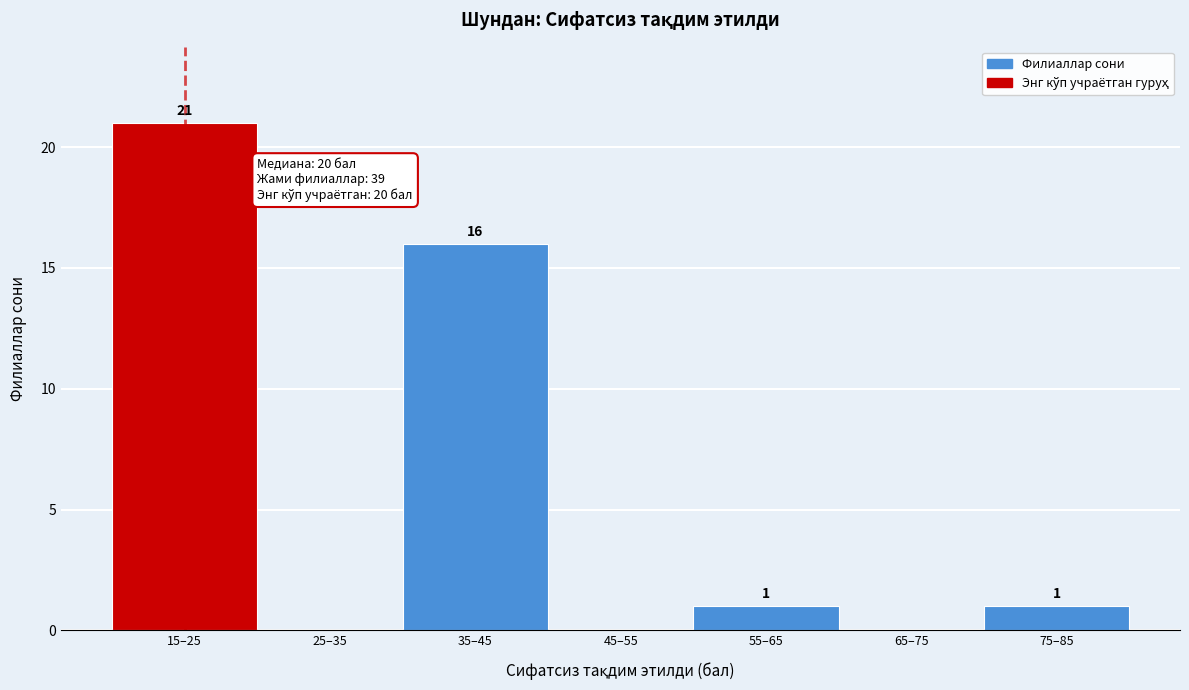

Reading right to left, transcribe all the data shown in this chart.

75–85=1	65–75=0	55–65=1	45–55=0	35–45=16	25–35=0	15–25=21